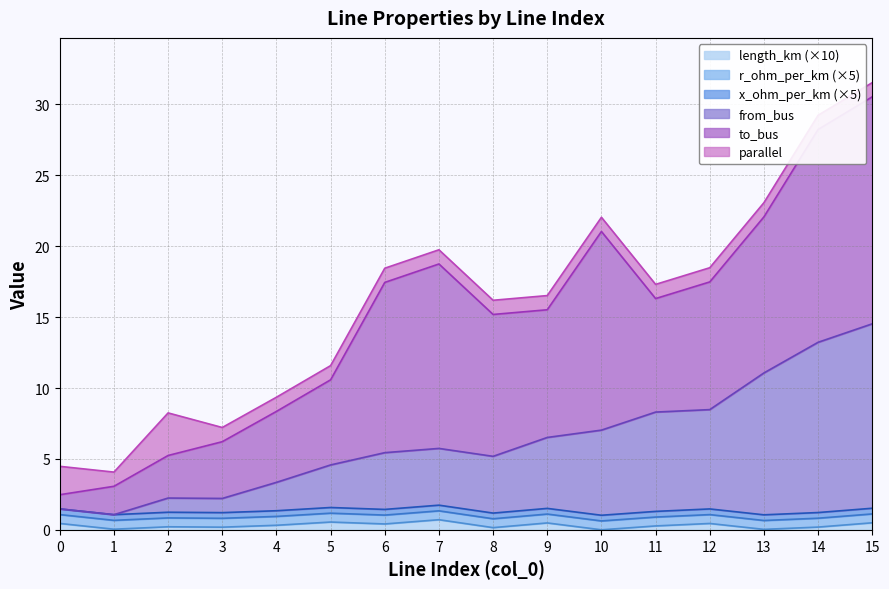

At 9, list the series in order from smallest to largest.

length_km, x_ohm_per_km, r_ohm_per_km, parallel, from_bus, to_bus